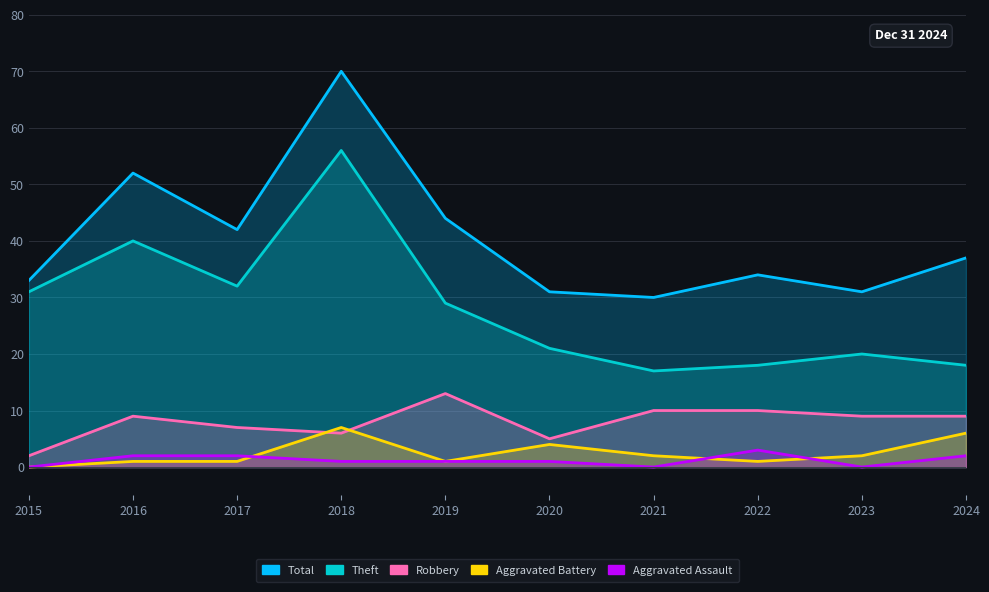

Between 2024 and 2022, which is larger?

2024